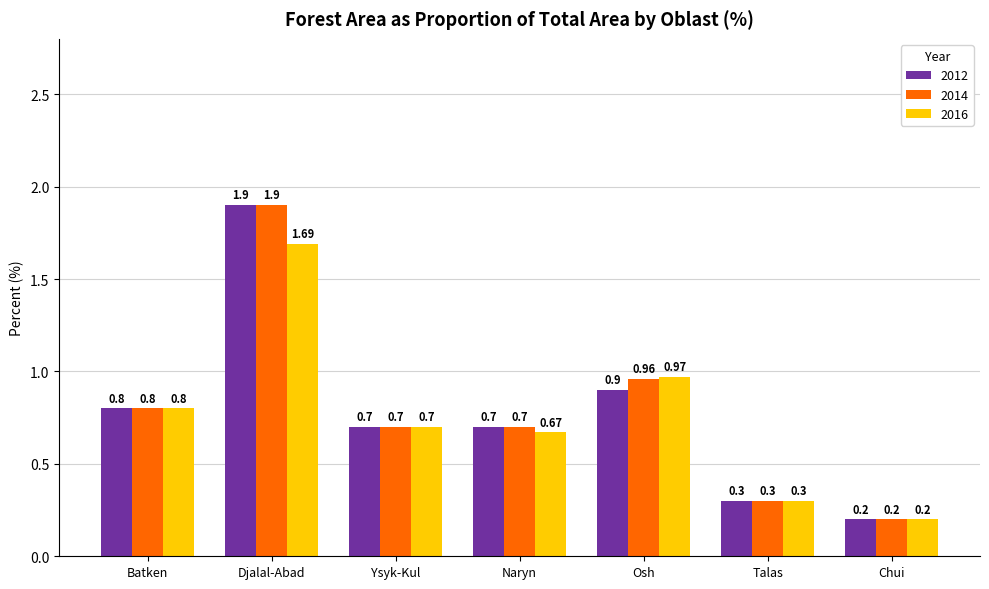

What value does the 2014 series have at Djalal-Abad?

1.9